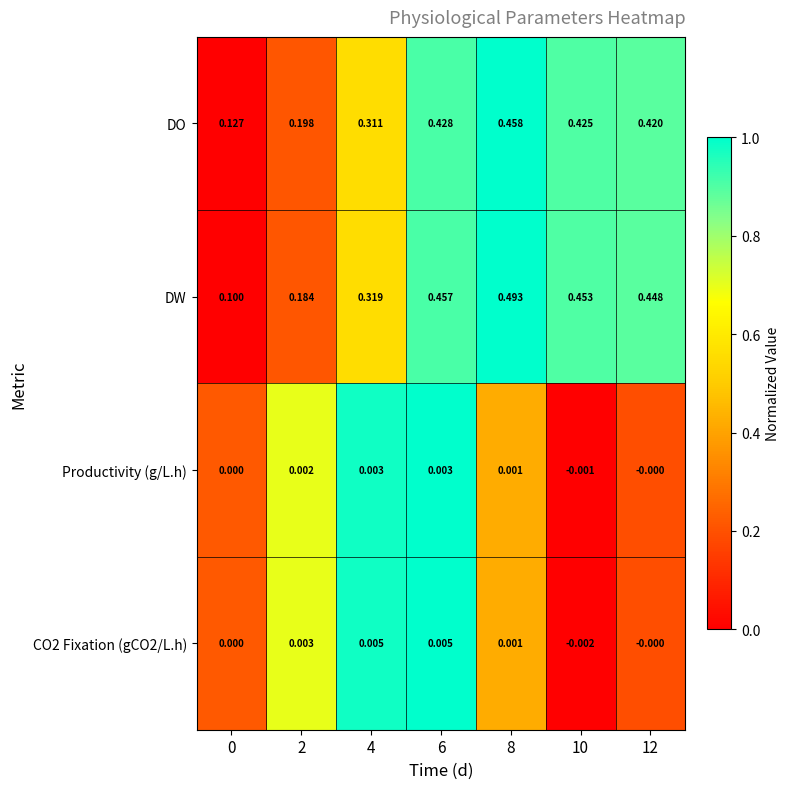

How many data points does each series have?

7